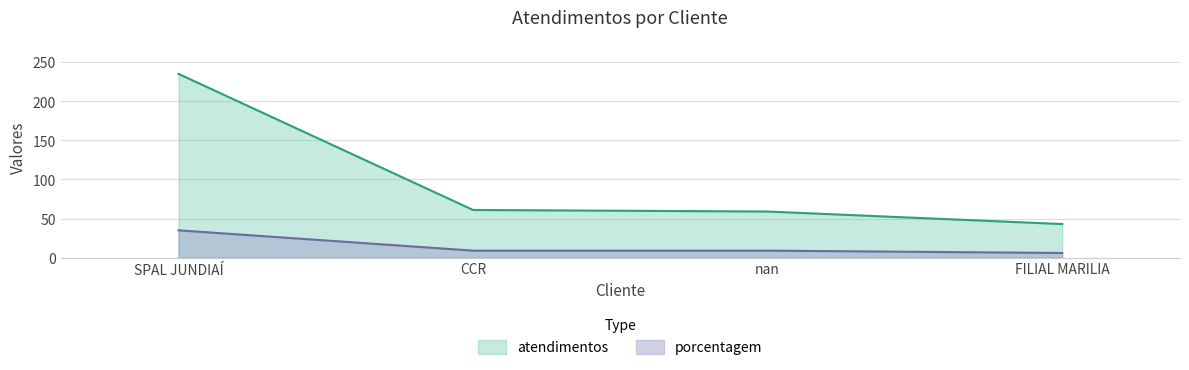

What is the smallest value displayed?

6